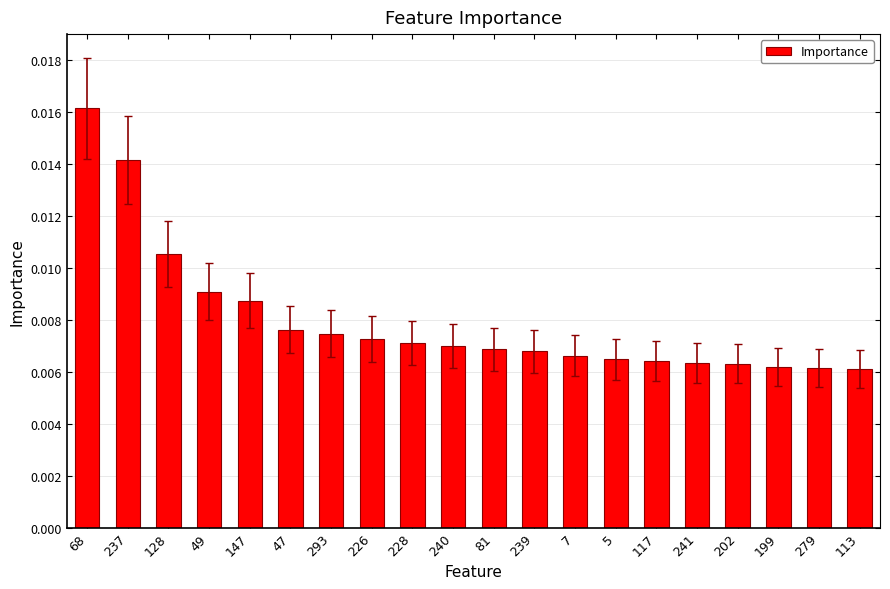

How many values are between 0 and 1?

20